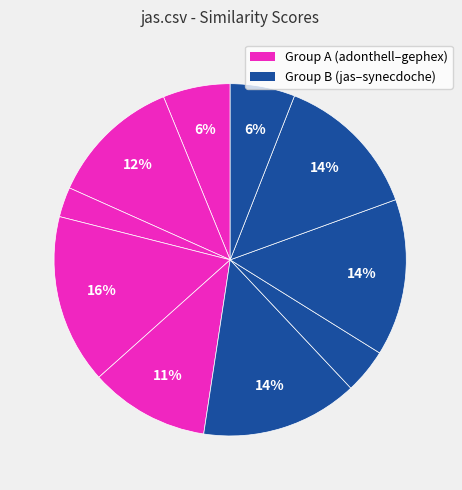

Count the number of slices in the pie.

10